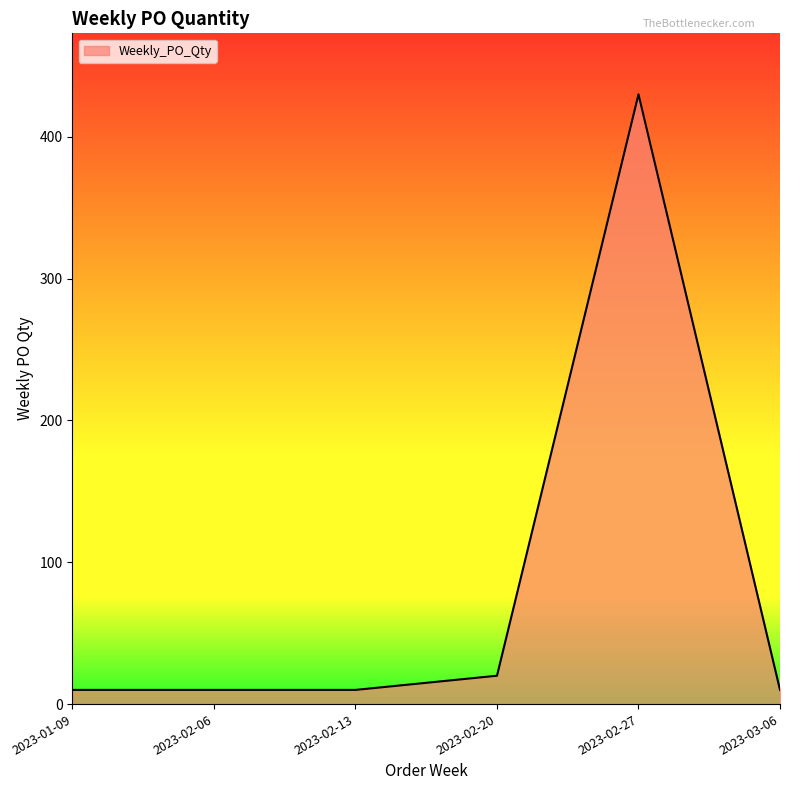

True or false: the data has more than 0 interior local peaks.

True